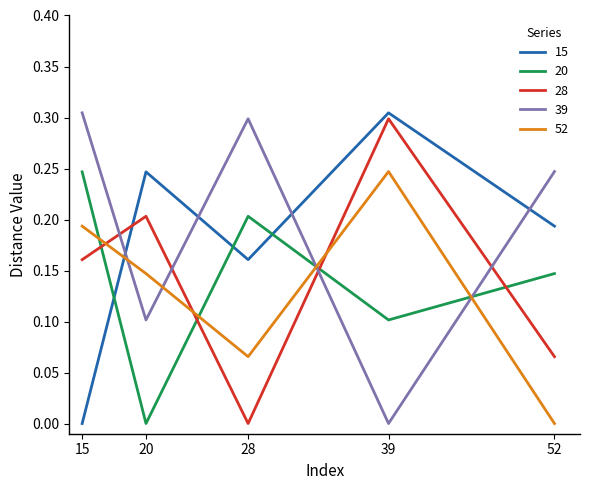

The 28 series shows 0.1 at 52. True or false?

True